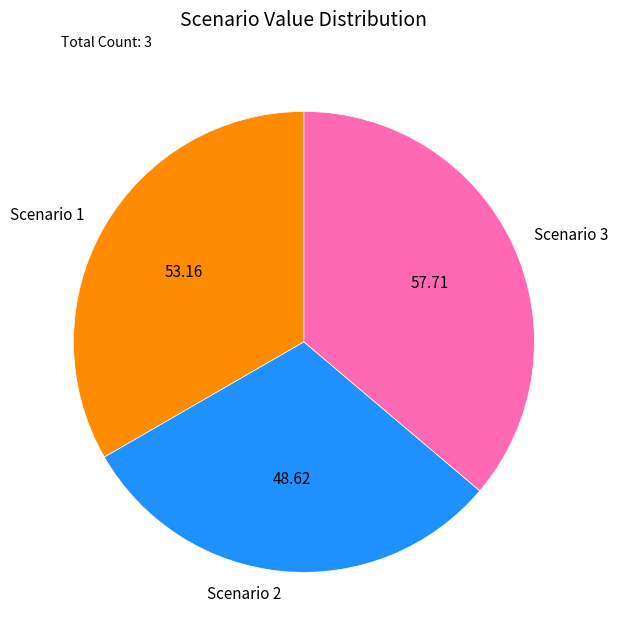

What is the largest slice in the pie chart?

Scenario 3